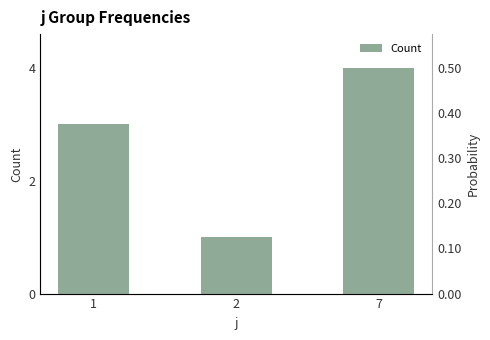

Rank the categories by value from lowest to highest.

2, 1, 7